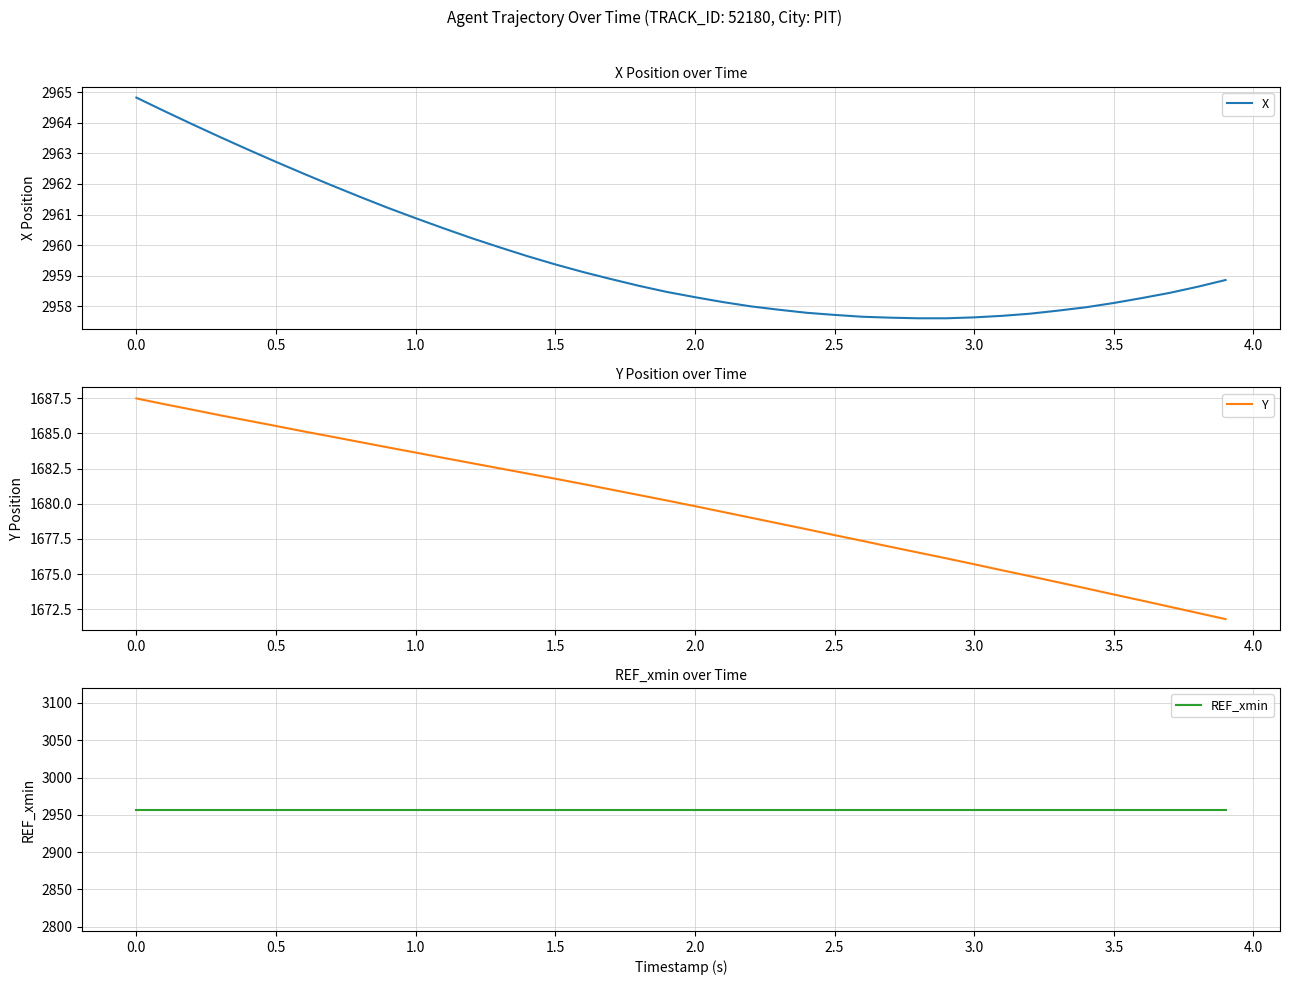

What is the difference between the maximum and minimum values in the Y series?

15.7